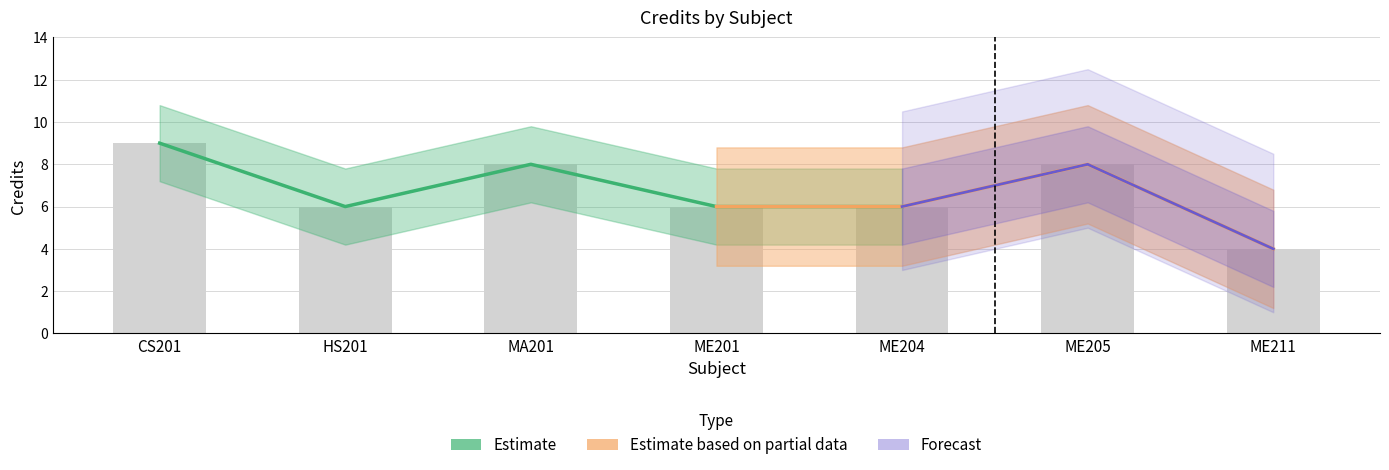

What is the difference between the maximum and minimum values?

5